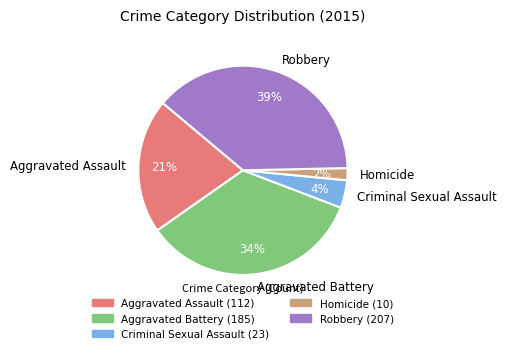

Does Aggravated Battery represent more than half of the total?

No